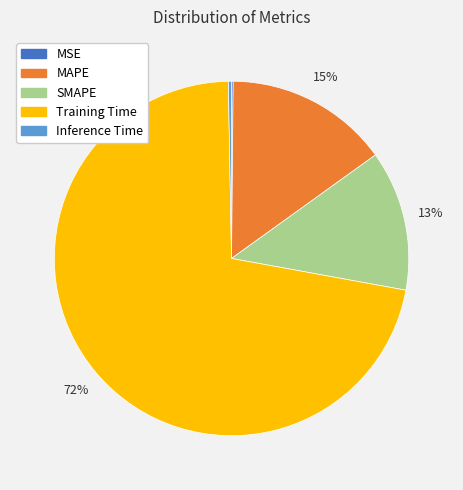

The MAPE slice represents 25% of the pie. True or false?

False